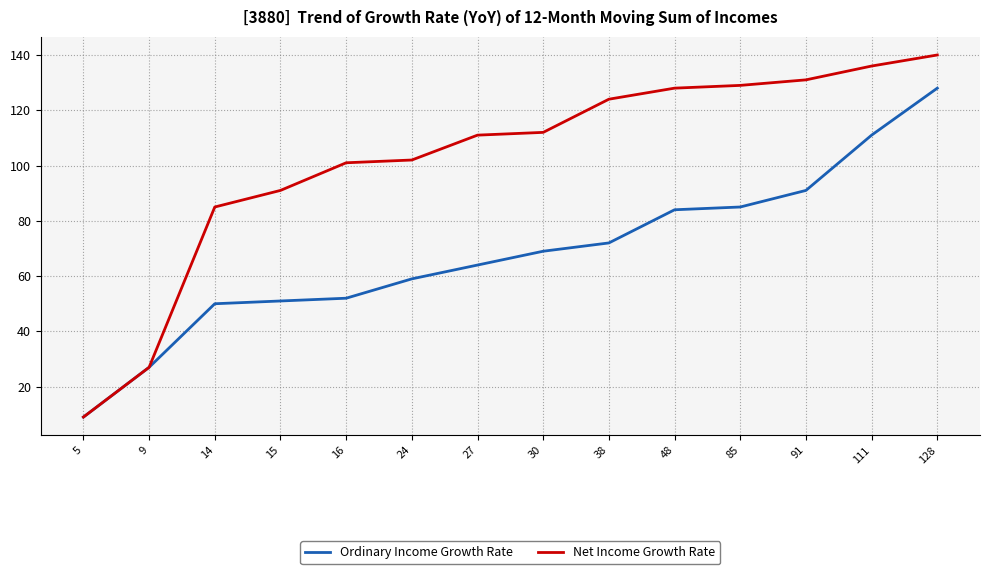

Reading left to right, extract all data points from this chart.

Ordinary Income Growth Rate: 5=9	9=27	14=50	15=51	16=52	24=59	27=64	30=69	38=72	48=84	85=85	91=91	111=111	128=128
Net Income Growth Rate: 5=9	9=27	14=85	15=91	16=101	24=102	27=111	30=112	38=124	48=128	85=129	91=131	111=136	128=140